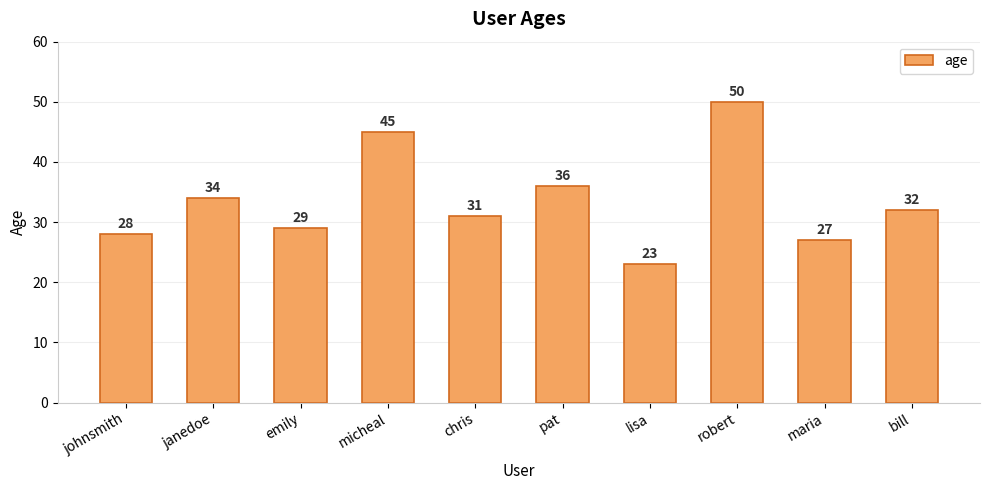

List the labels in order of value, largest first.

robert, micheal, pat, janedoe, bill, chris, emily, johnsmith, maria, lisa